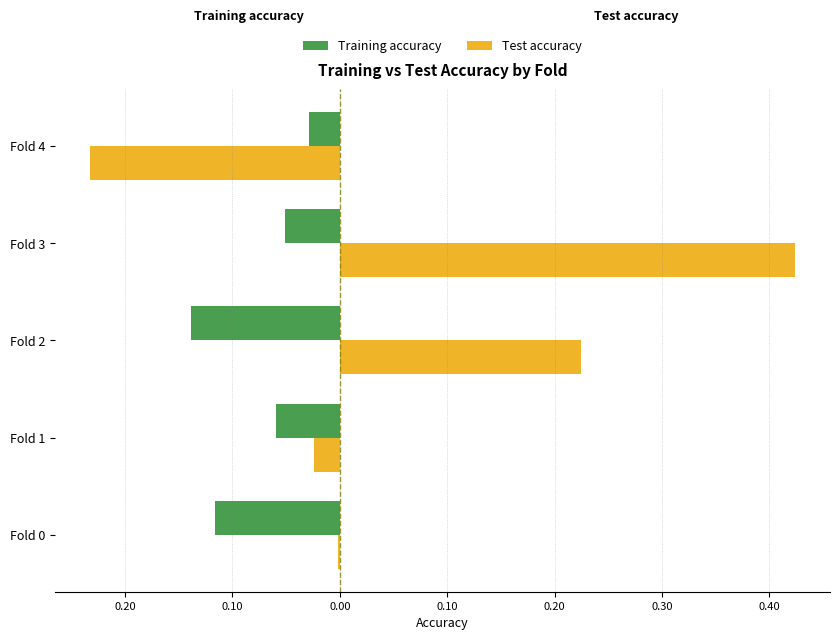

List the series in order of their overall mean, highest first.

Test accuracy, Training accuracy